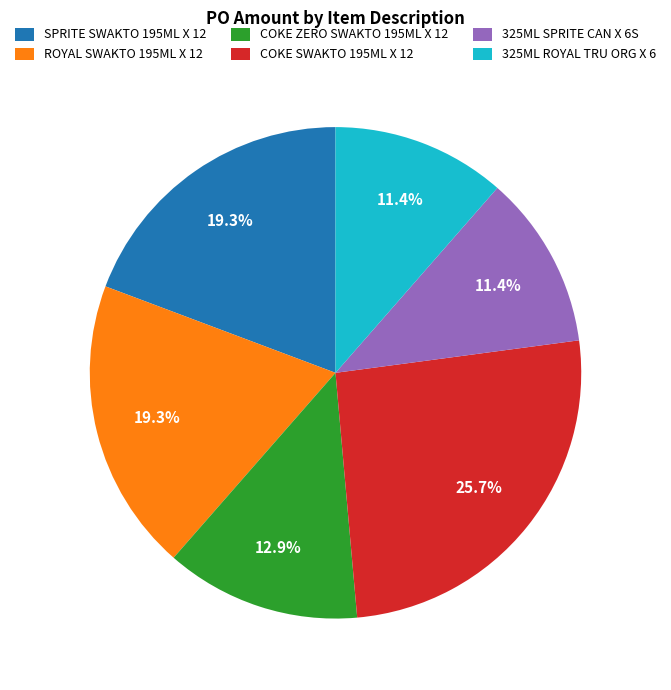

True or false: SPRITE SWAKTO 195ML X 12 accounts for 31% of the total.

False